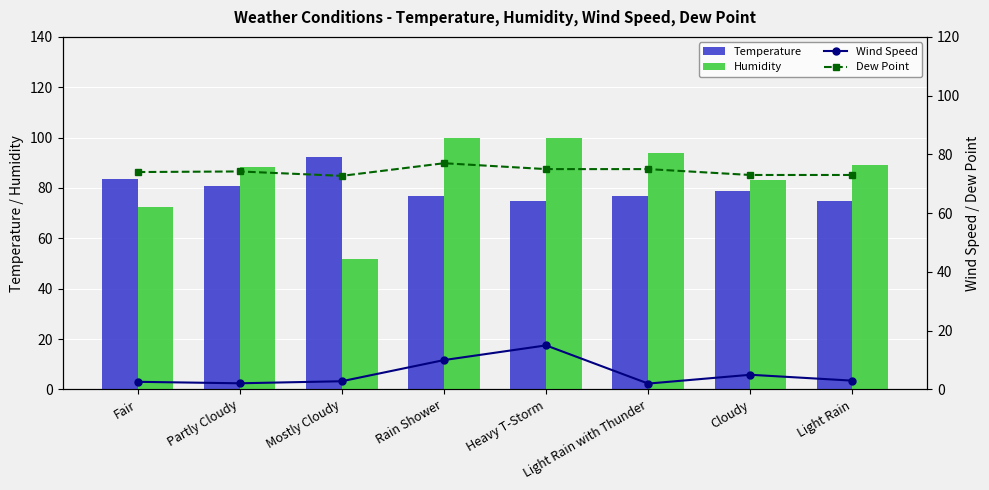

What is the label of the 3rd bar from the left?

Mostly Cloudy